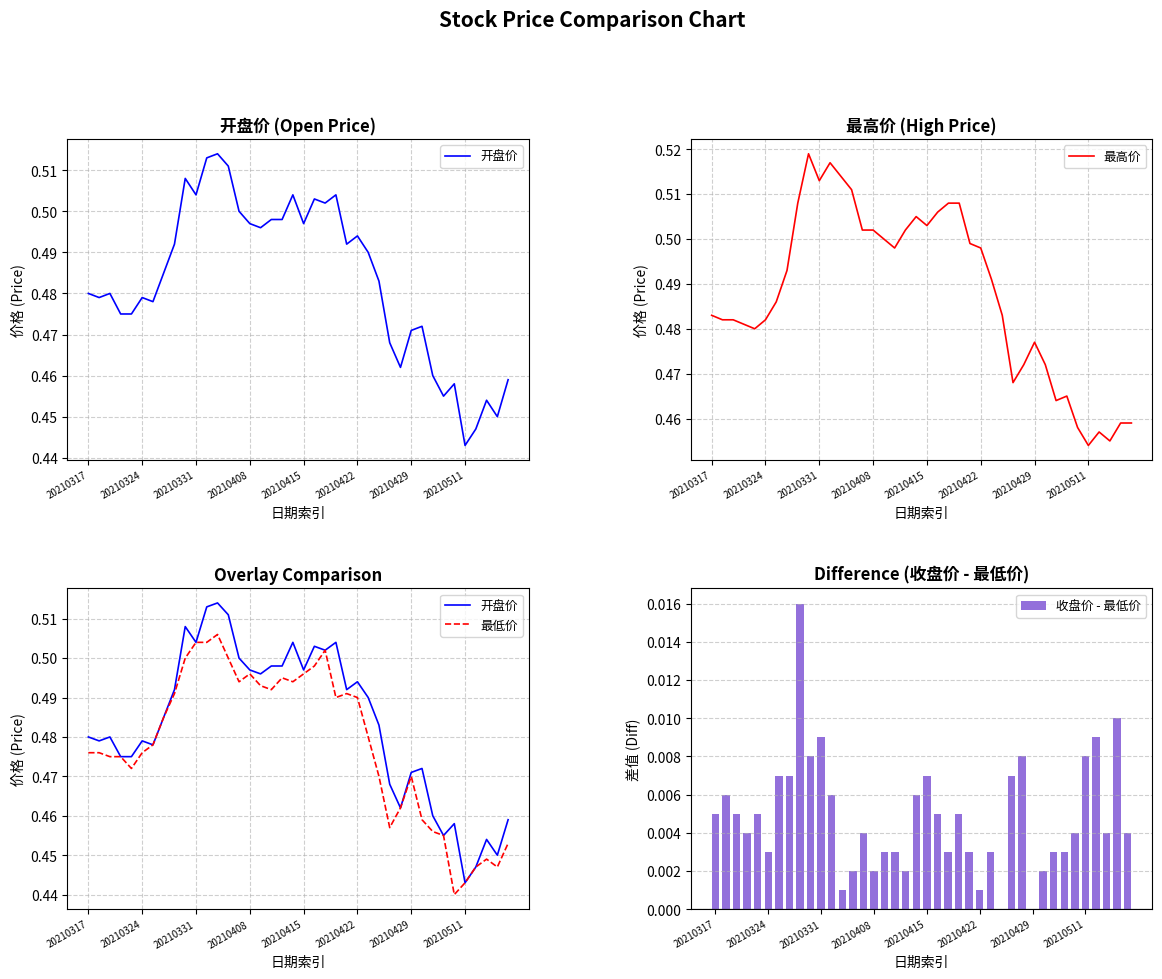

At which category does the chart reach its minimum across all series?

27